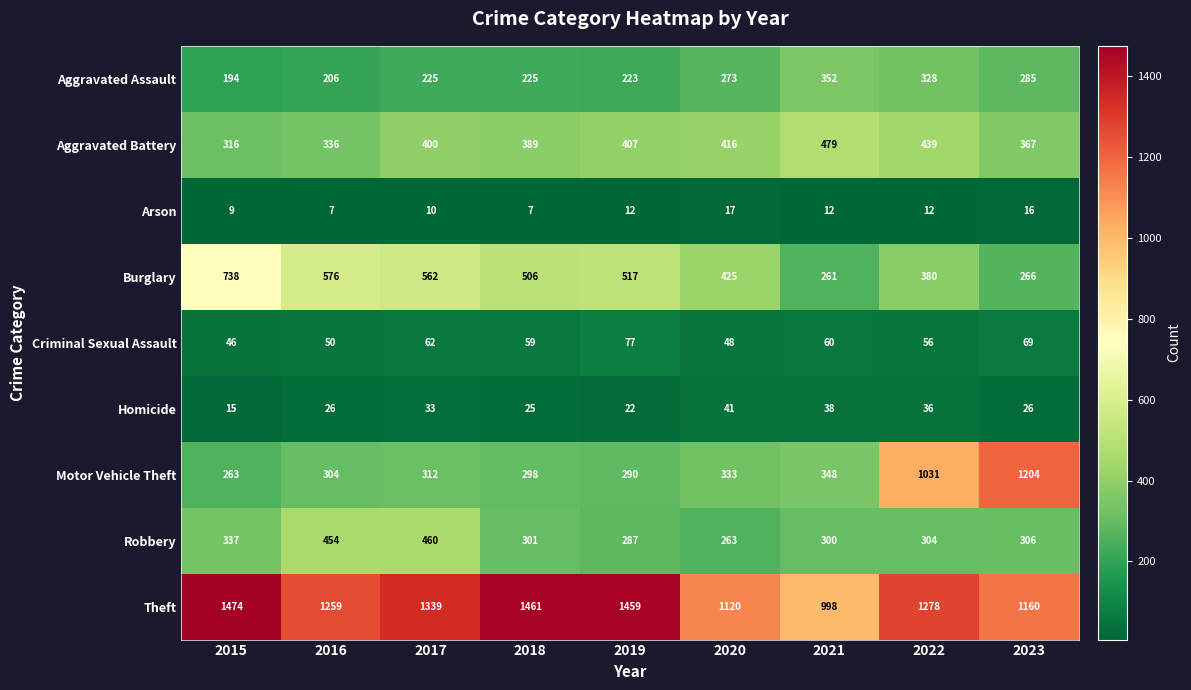

What is the difference between the maximum and minimum values in the Arson series?

10